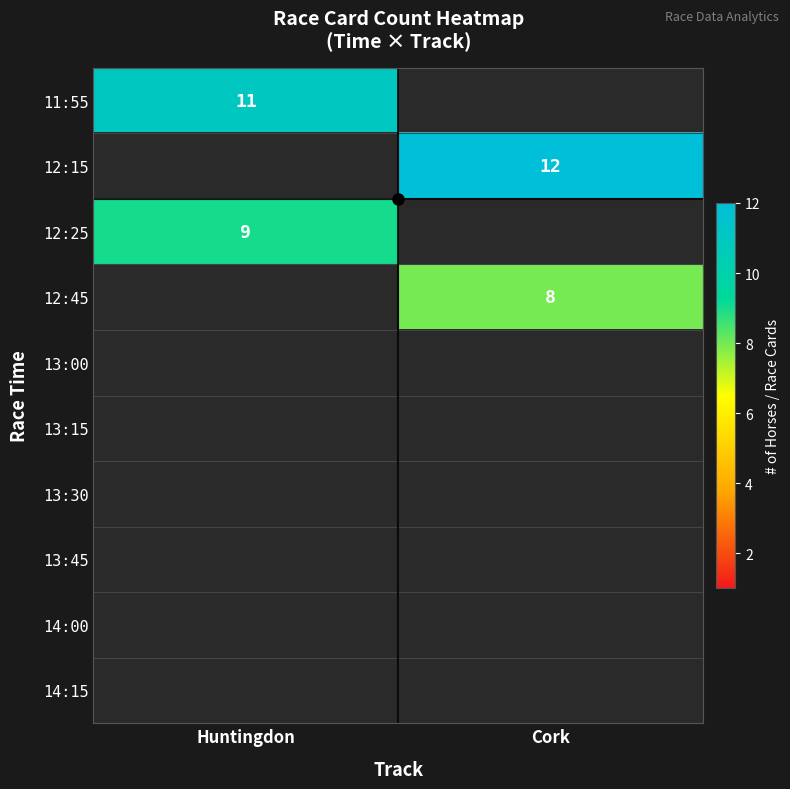

The 12:45 series shows 12 at Cork. True or false?

False